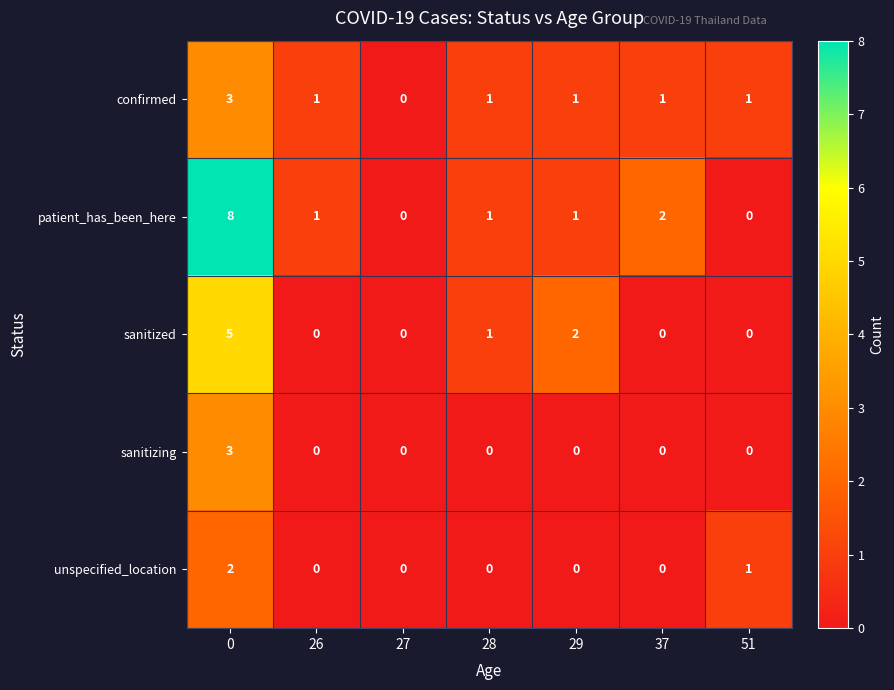

What is the highest value of the confirmed series?

3